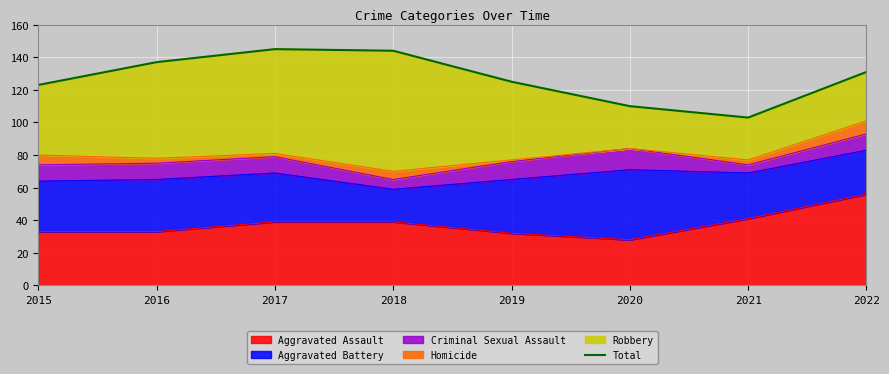

Where is the first local minimum?

2021